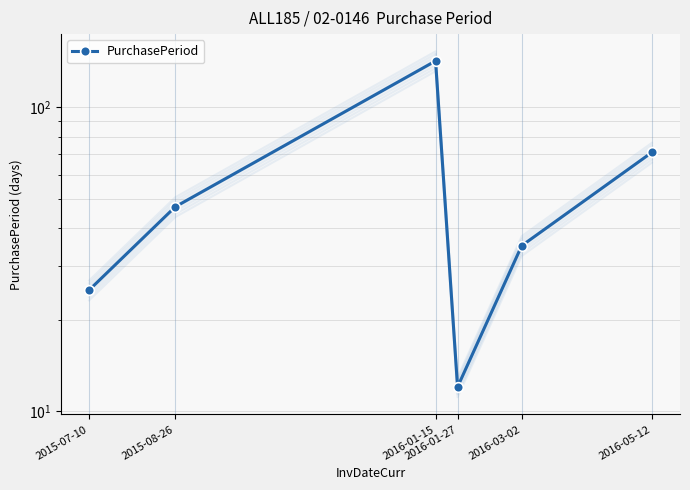

List the labels in order of value, smallest first.

2016-01-27, 2015-07-10, 2016-03-02, 2015-08-26, 2016-05-12, 2016-01-15